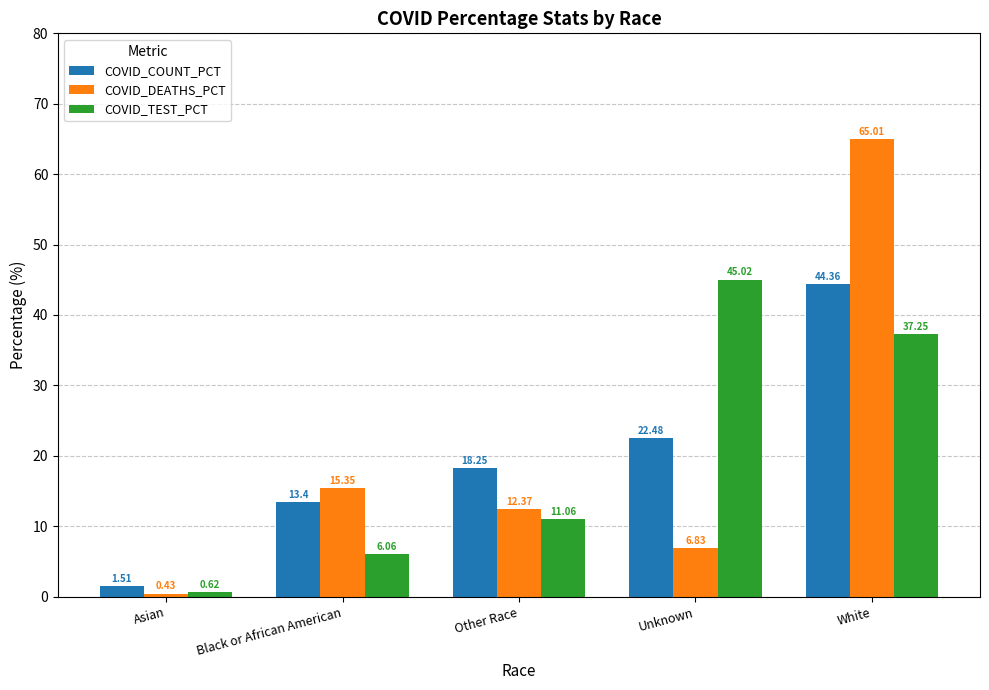

Rank the series at Other Race from lowest to highest value.

COVID_TEST_PCT, COVID_DEATHS_PCT, COVID_COUNT_PCT